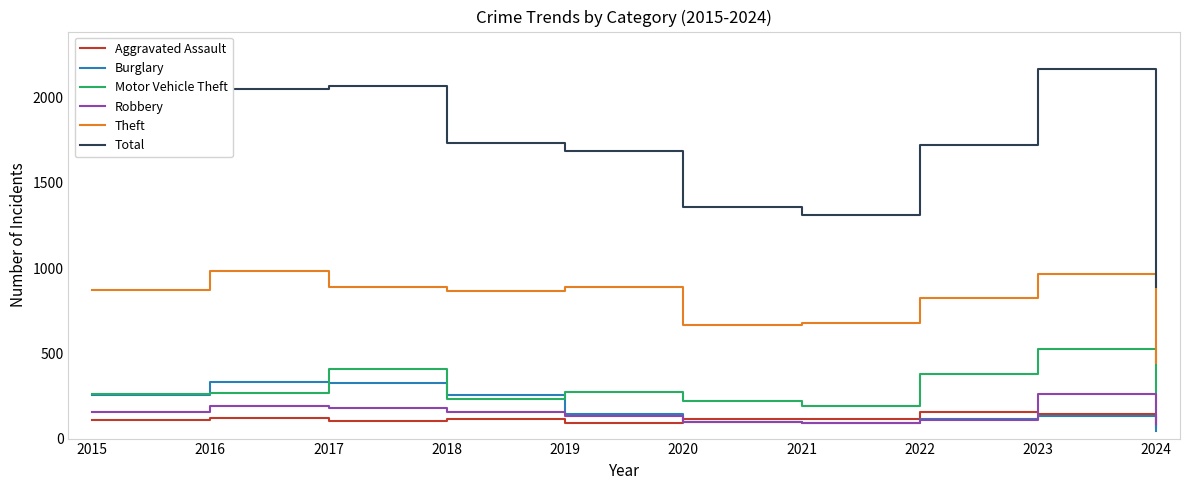

What is the total value across all series at 2022?

3304